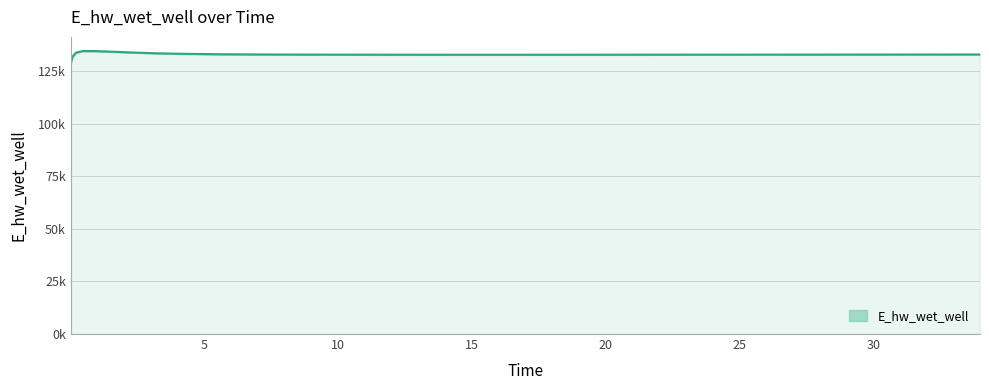

What is the label of the 34th point from the right?

2.46875